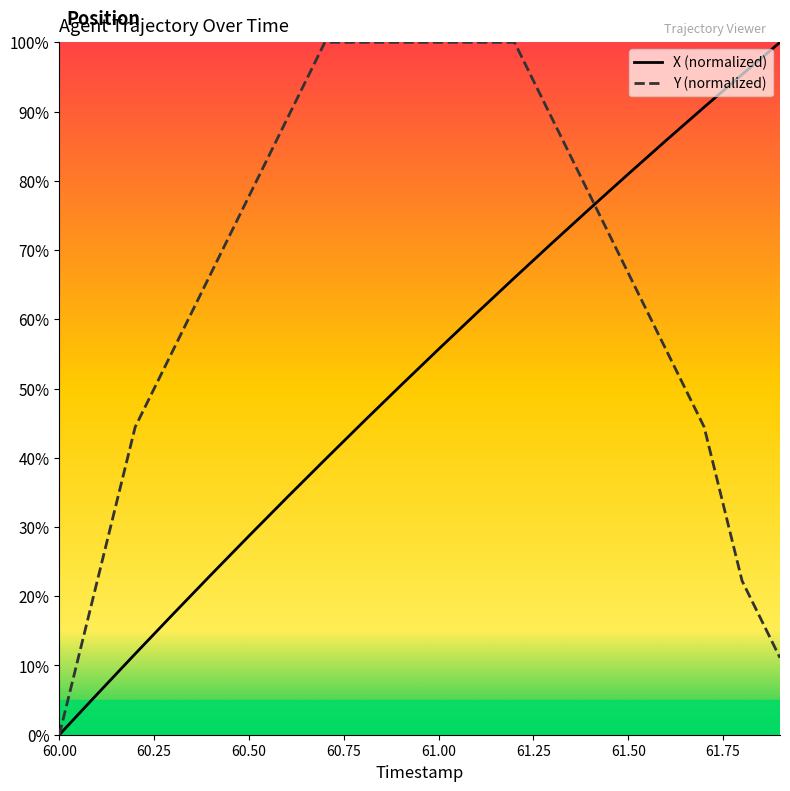

List the series in order of their overall mean, lowest first.

X (normalized), Y (normalized)